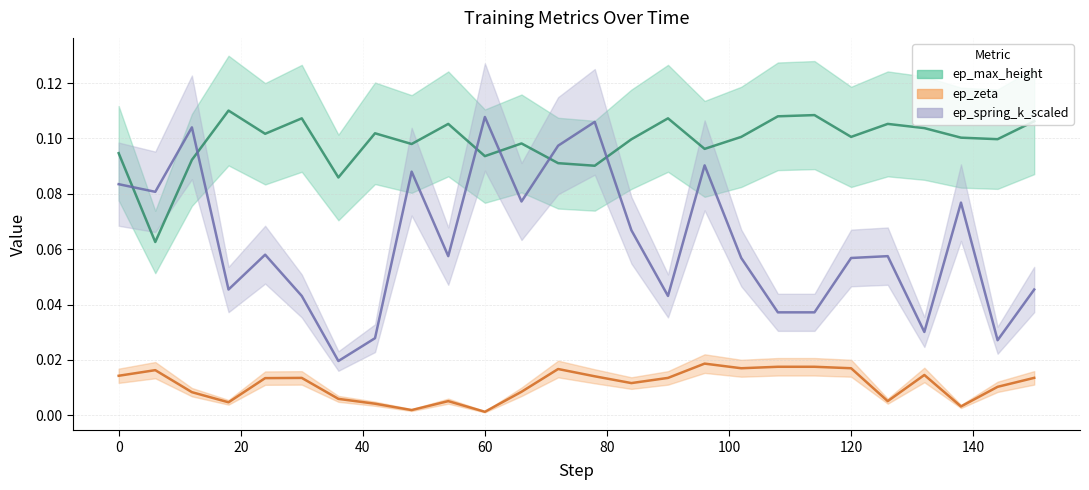

What is the difference between the highest and lowest values at 54?

0.1